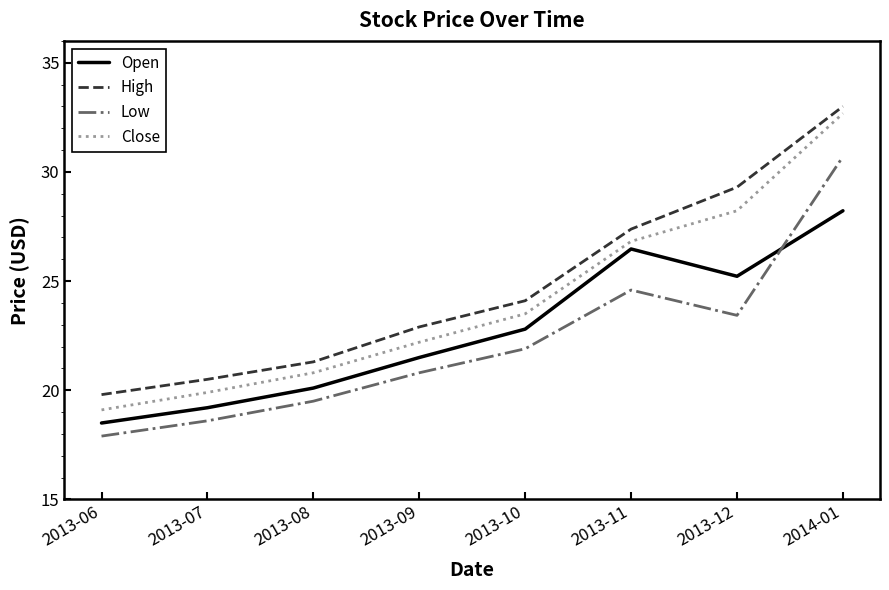

Between 2013-06 and 2013-11, which series saw the biggest shift?

Open